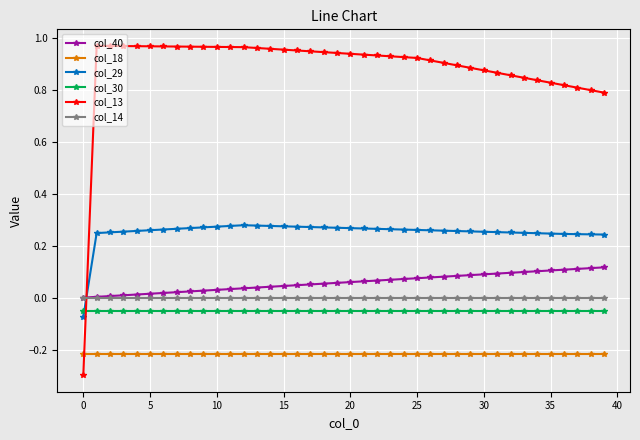

Which series has the widest spread of values?

col_13